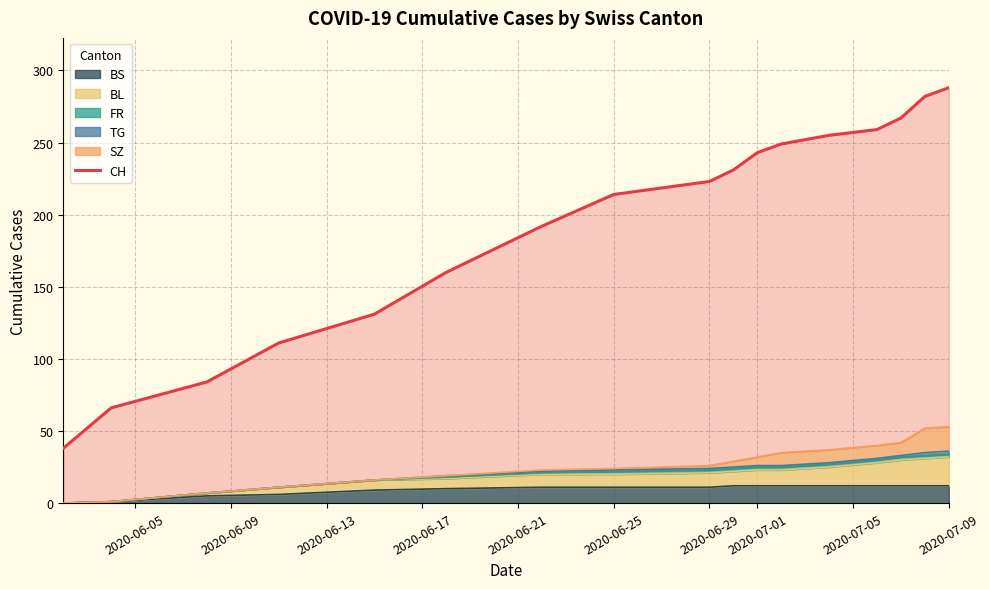

What is the highest value of the BS series?

12